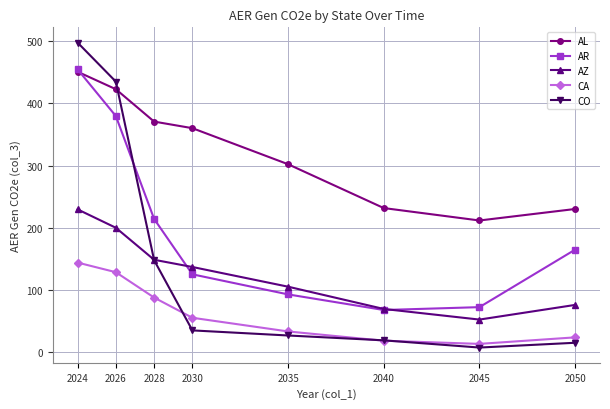

How many lines are shown in the chart?

5